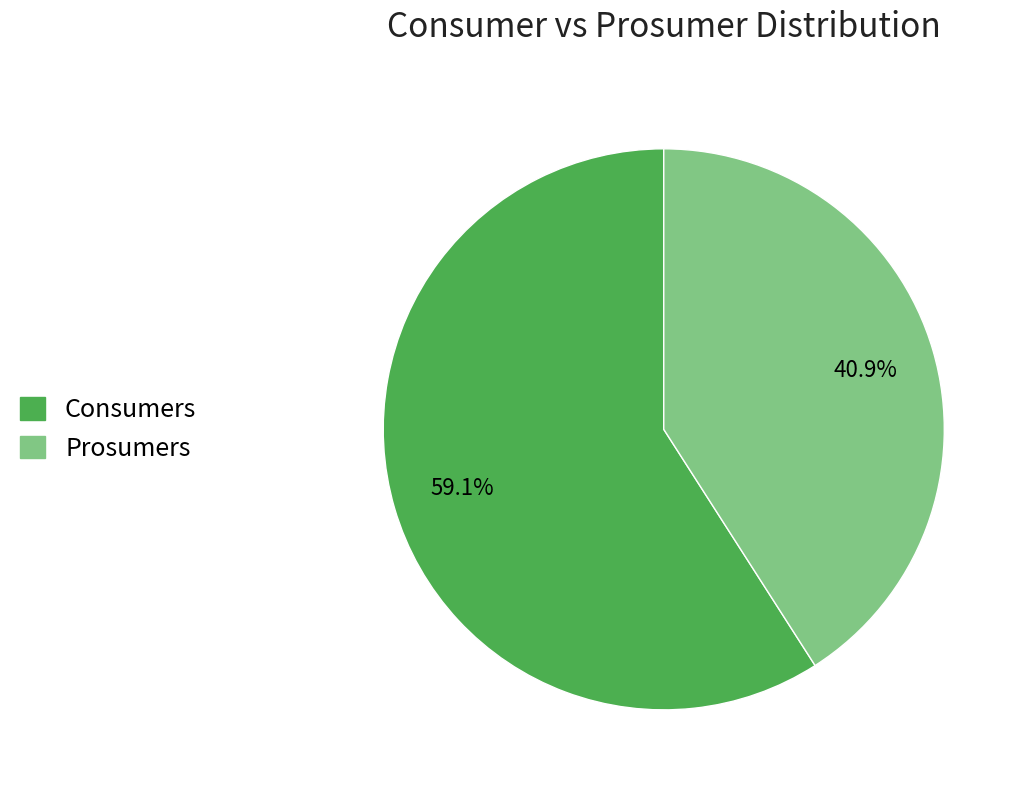

Which slice is the largest?

Consumers